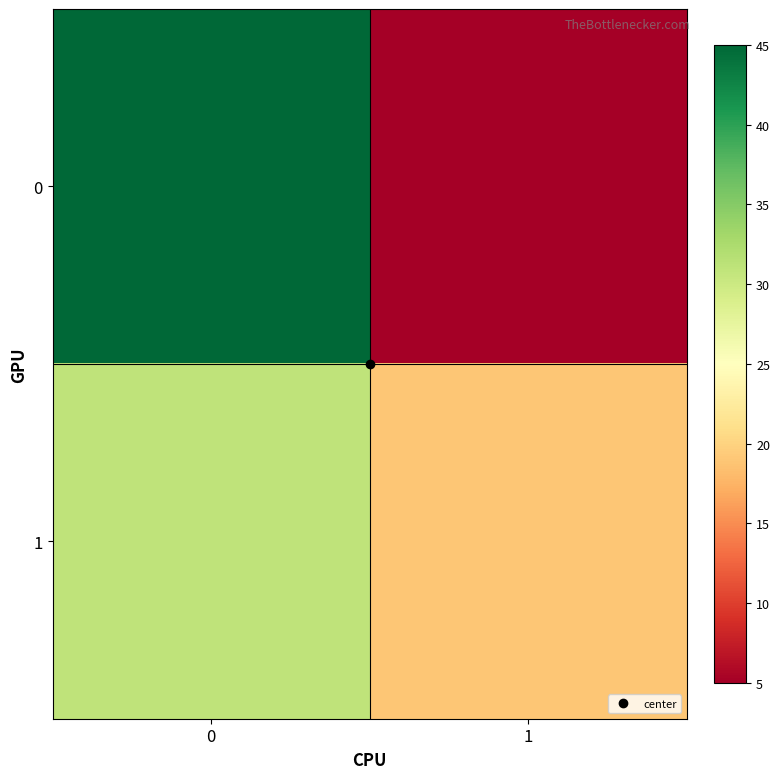

Rank the series by their maximum value, from lowest to highest.

1, 0